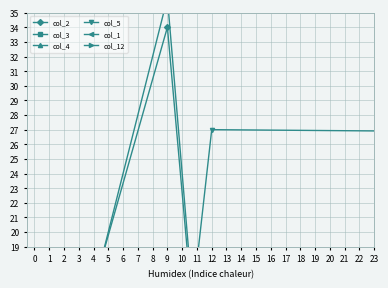

How many col_3 values are between 0 and 9?

7